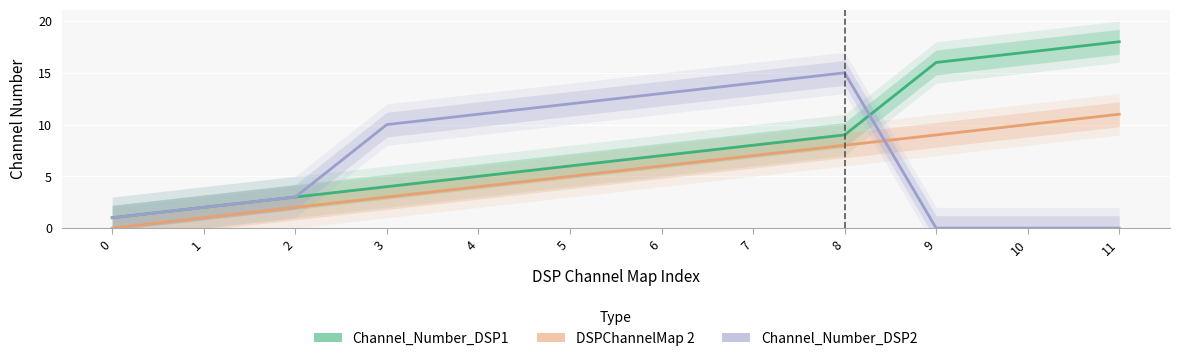

At how many categories does at least one series exceed 17?

1